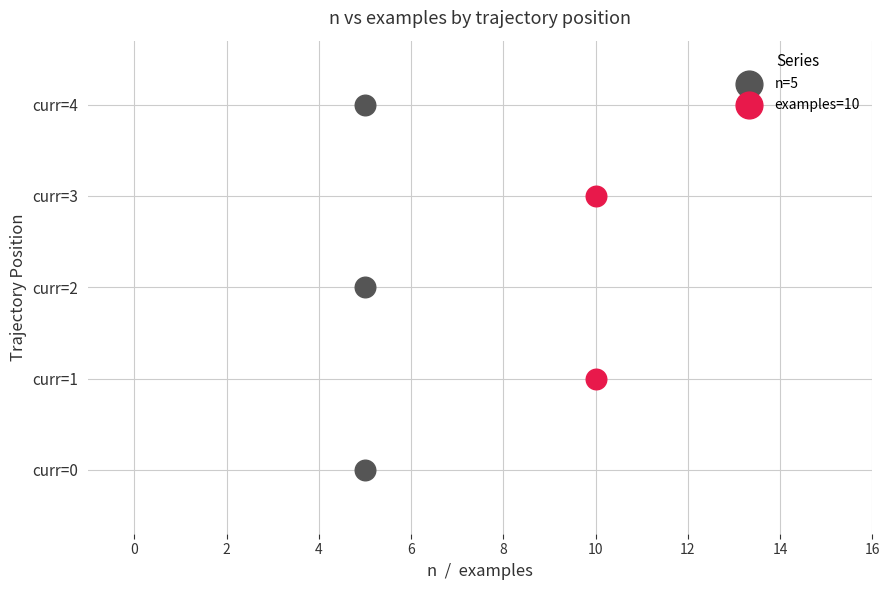

Which series reaches the minimum Y coordinate?

n=5